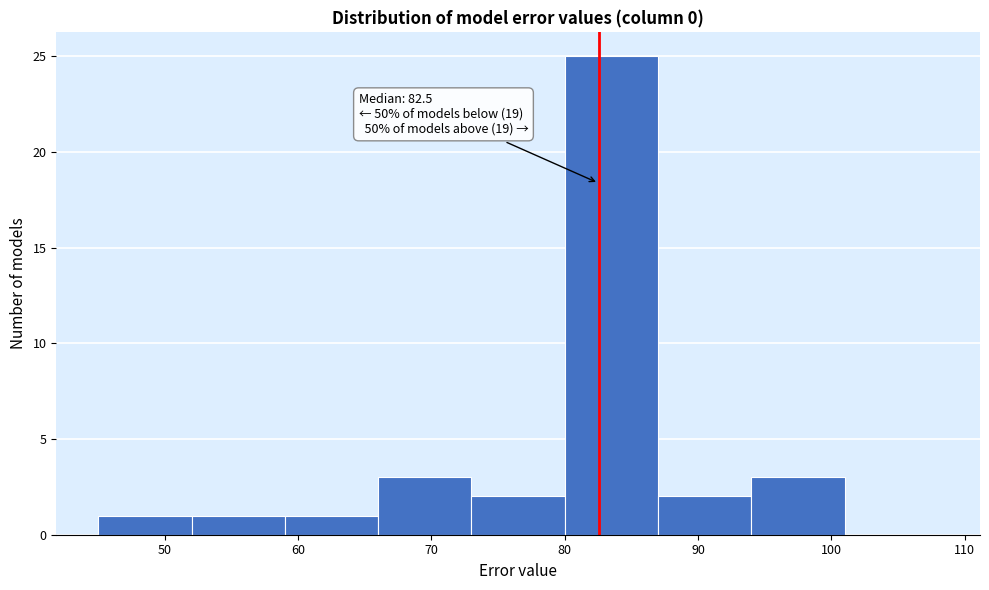

Which range on the x-axis has the tallest bar?

80 to 87